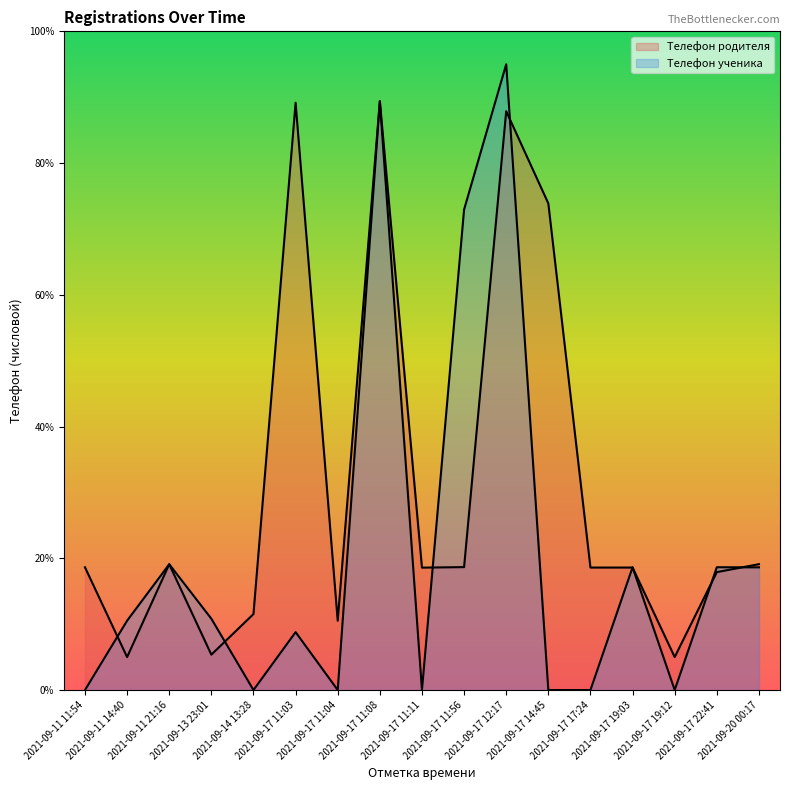

What value does the Телефон ученика (line) series have at 2021-09-13 23:01?

10.8